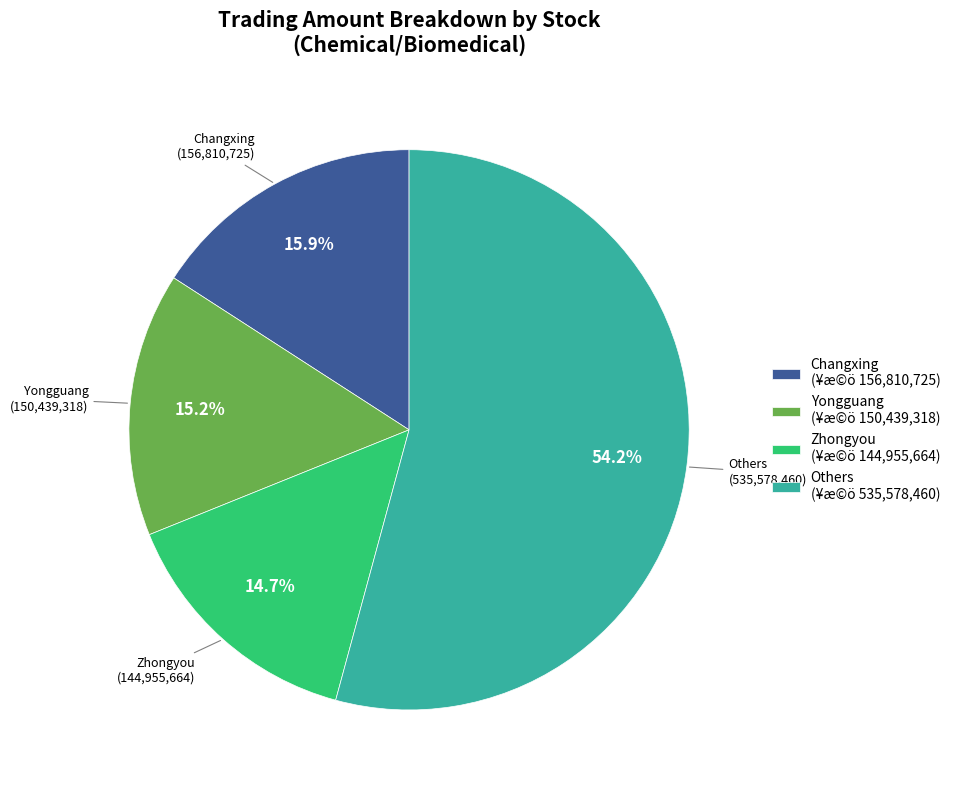

Approximately how many times larger is the value at Others (¥æ©ö 535,578,460) compared to Zhongyou (¥æ©ö 144,955,664)?

3.7